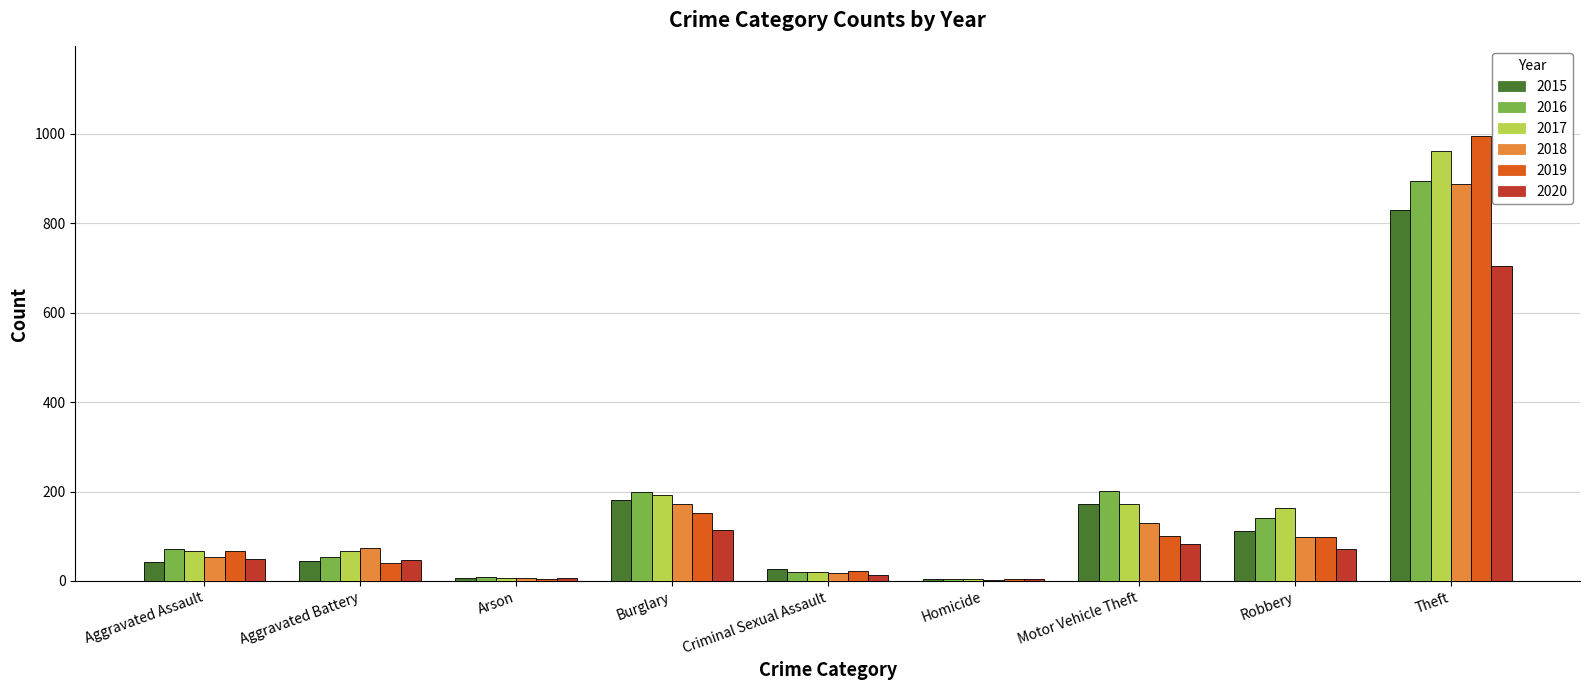

What is the total value across all series at Criminal Sexual Assault?

123